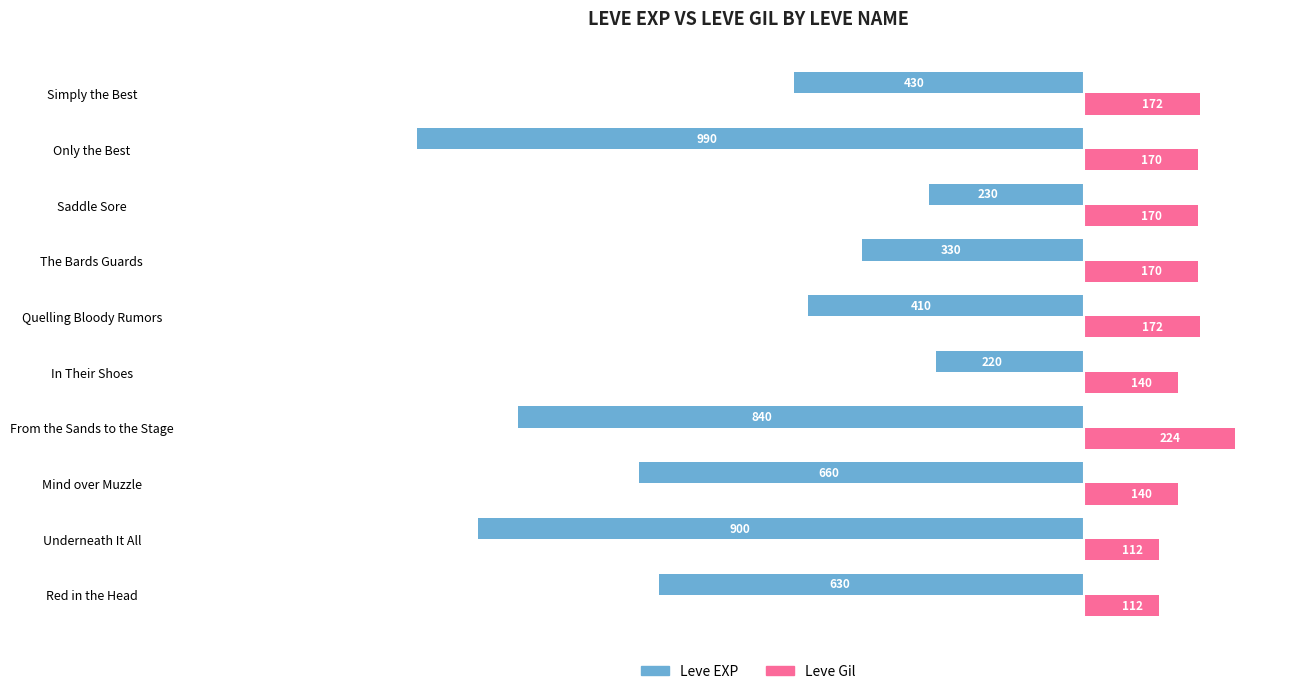

What is the average value of the Leve Gil series?

158